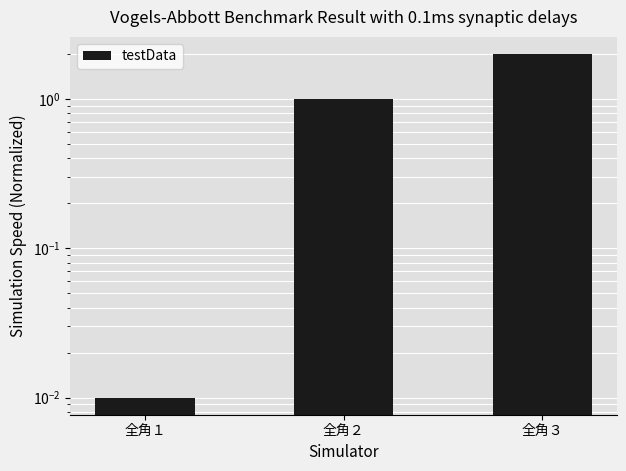

At which category does the chart reach its minimum across all series?

全角１